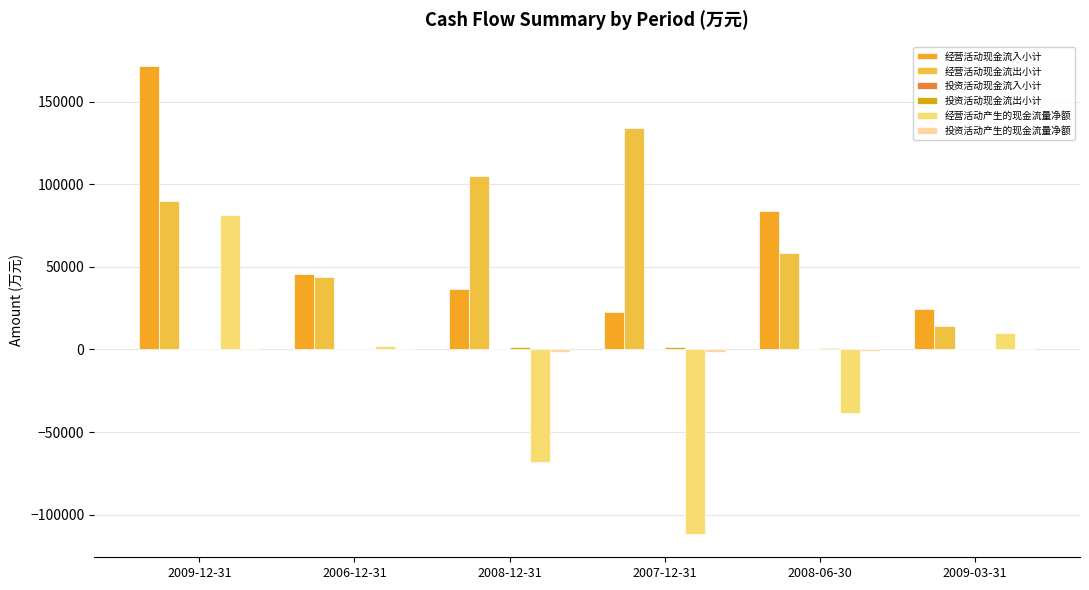

How many groups of bars are there?

6